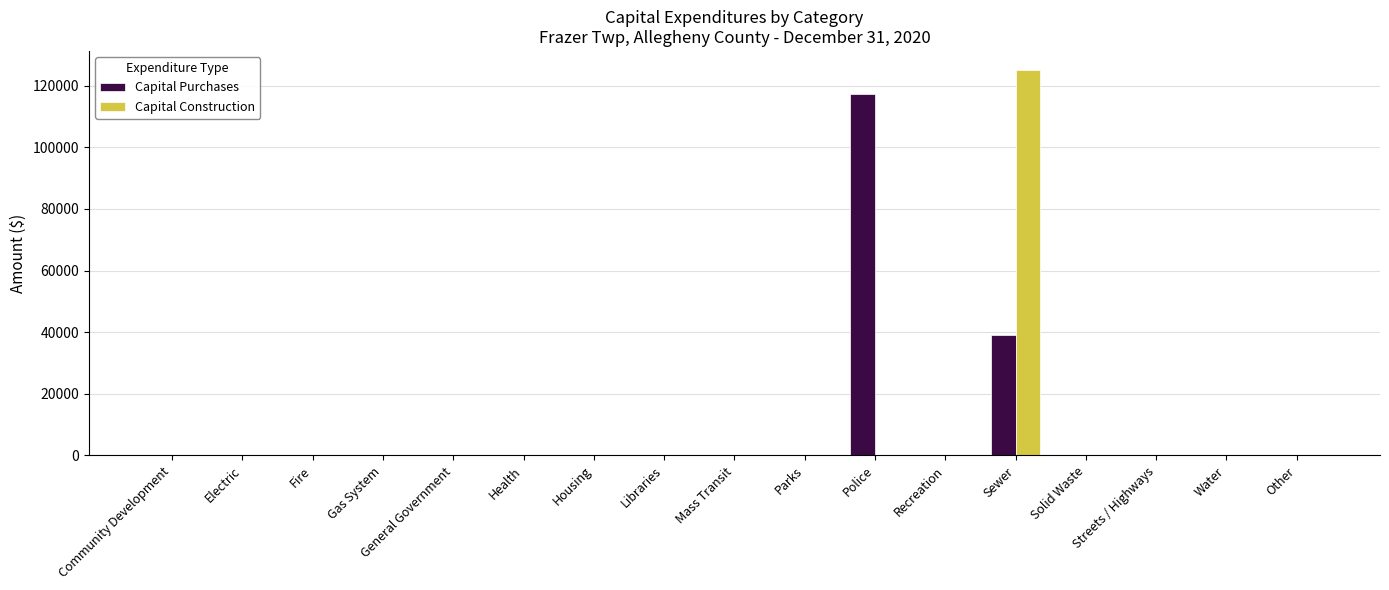

What is the greatest value displayed?

125037